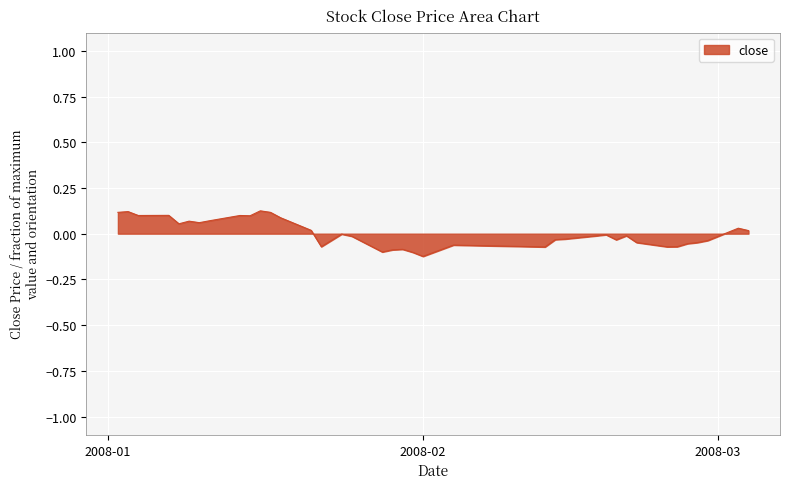

Reading right to left, list all the values displayed in this chart.

0.0	0.0	-0.0	-0.0	-0.1	-0.1	-0.1	-0.0	-0.0	-0.0	-0.0	-0.0	-0.0	-0.0	-0.1	-0.1	-0.1	-0.1	-0.1	-0.1	-0.1	-0.1	-0.0	-0.0	-0.0	-0.1	0.0	0.1	0.1	0.1	0.1	0.1	0.1	0.1	0.1	0.1	0.1	0.1	0.1	0.1